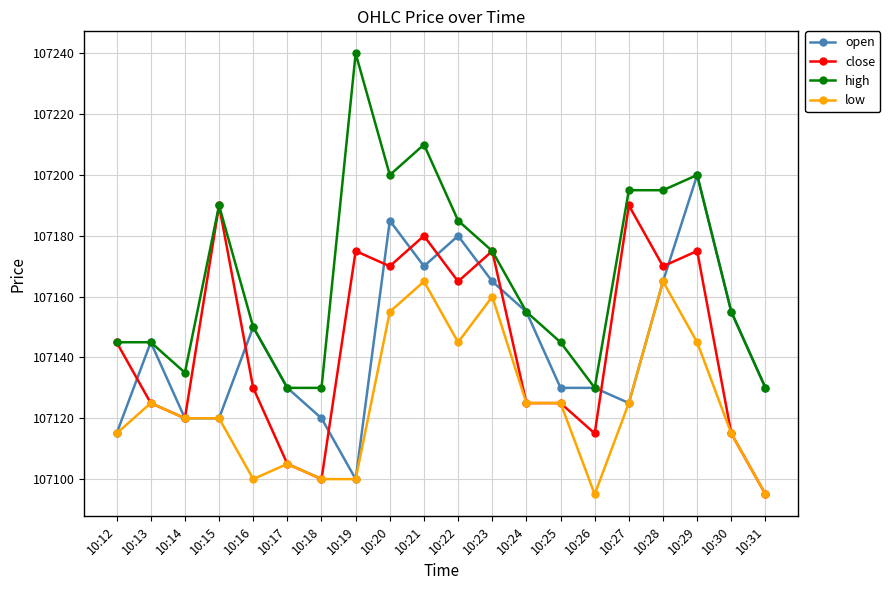

What is the difference between the second highest and minimum values in the open series?

85